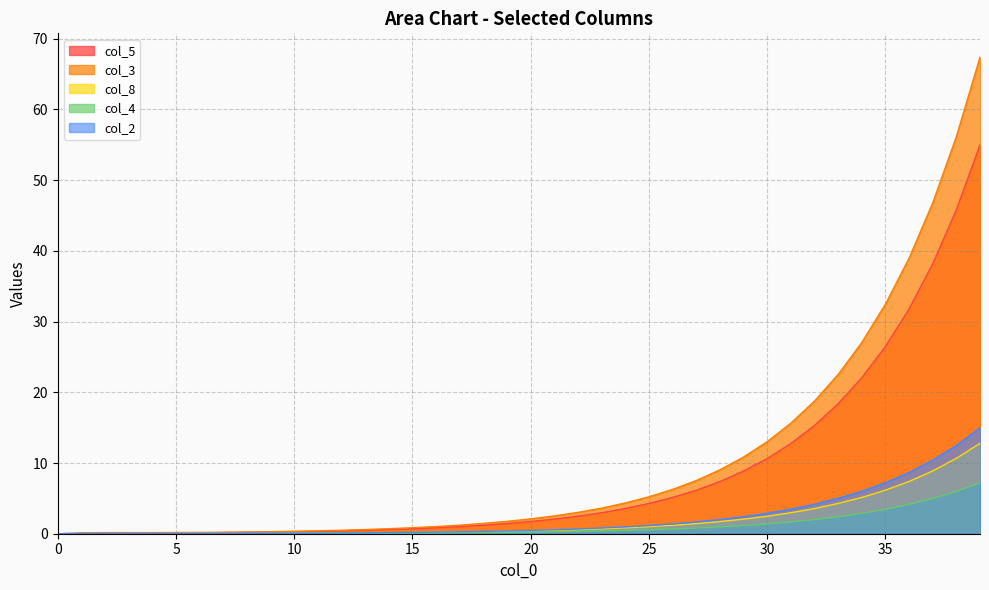

Which label corresponds to the largest value in the chart?

39